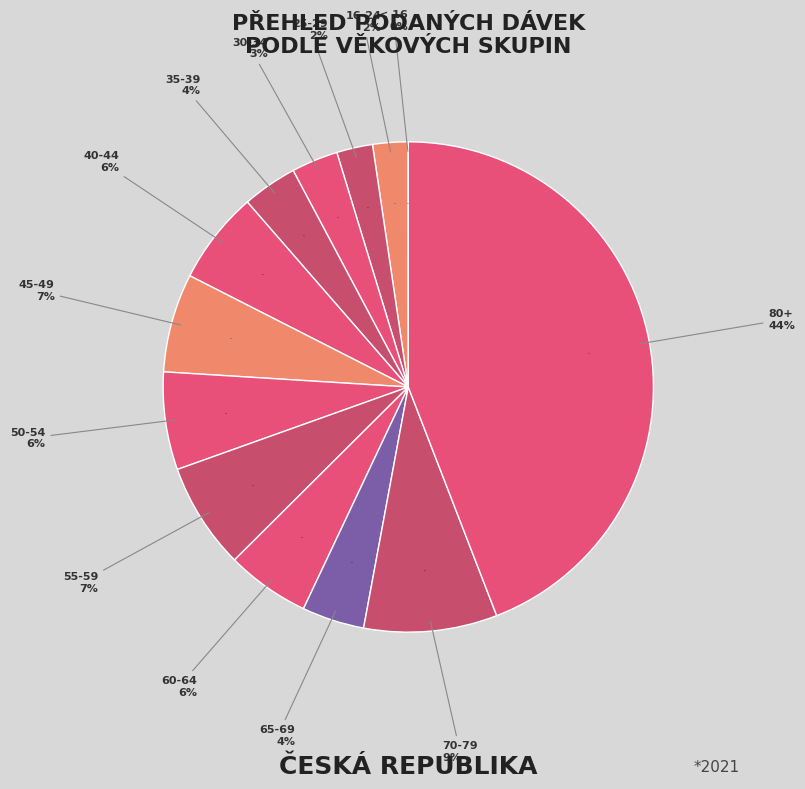

Is there any slice that represents more than half of the pie?

No